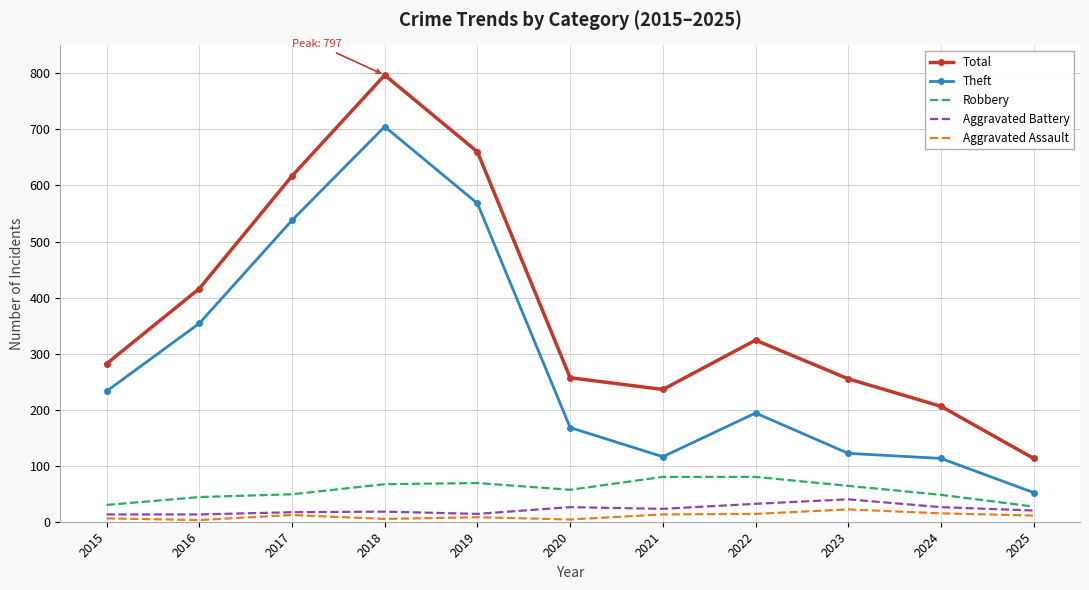

True or false: Aggravated Assault and Theft intersect in this chart.

False